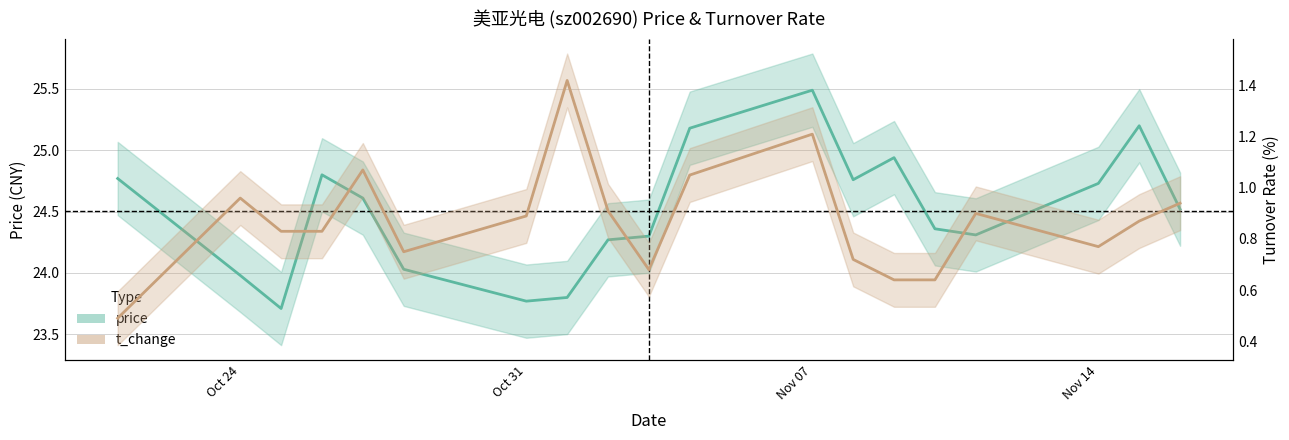

What are all the series names shown in the legend?

price, t_change